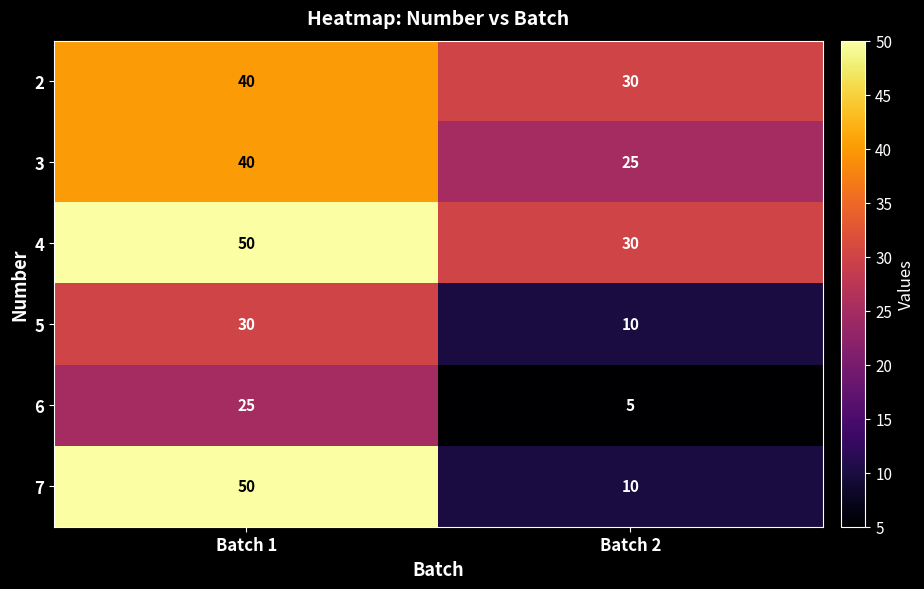

Which category has the lowest value across all series?

Batch 2